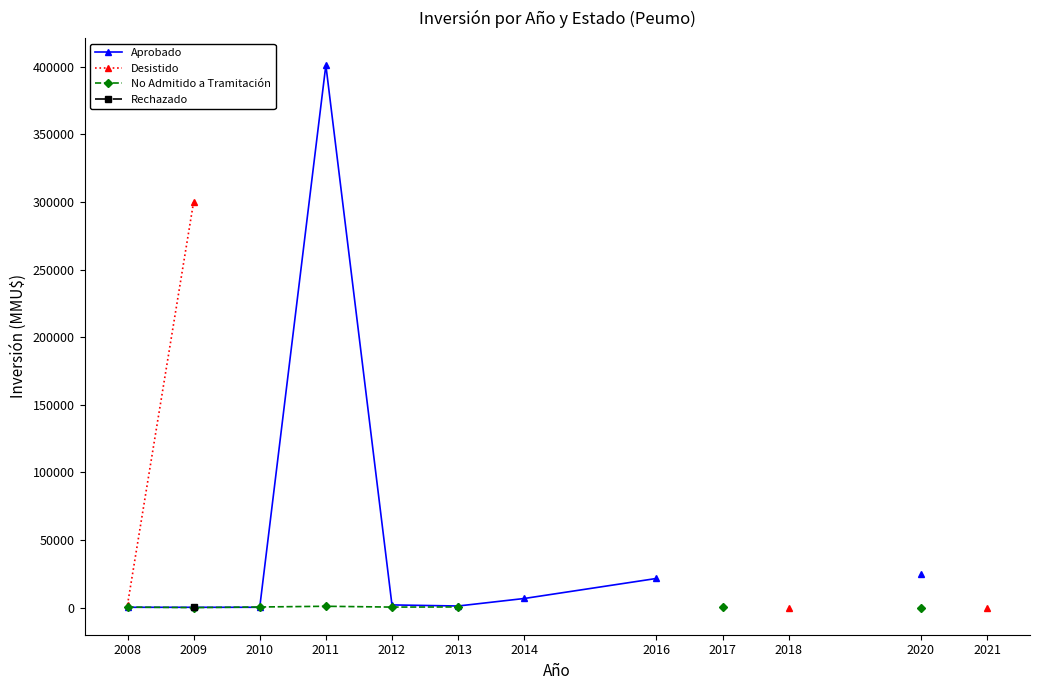

What is the smallest value displayed?

22.0